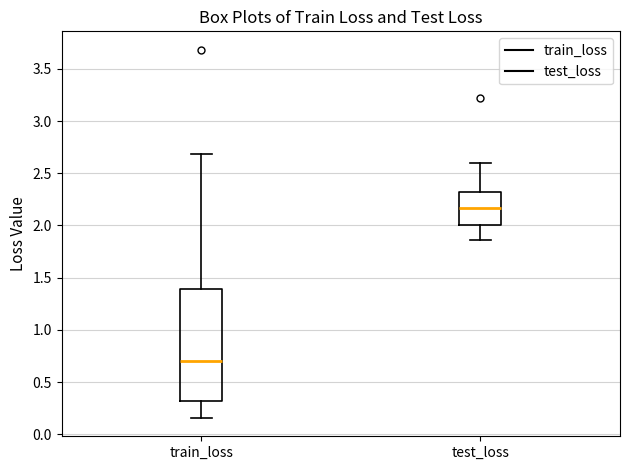

Where does the lower whisker of the box for test_loss end on the y-axis? The values are not printed on the chart, so give them approximately, as read against the axis.

1.85